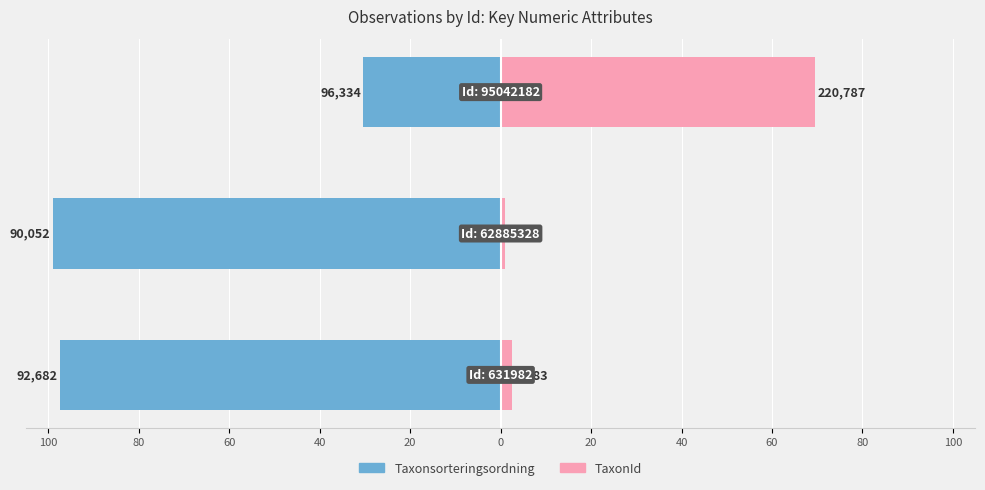

Between 60 and 80, which is larger?

60